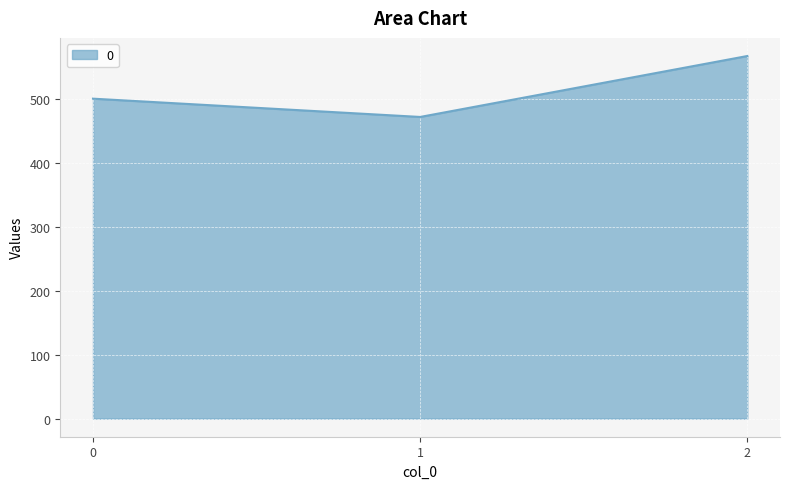

What is the difference between the values at 0 and 2?

66.7